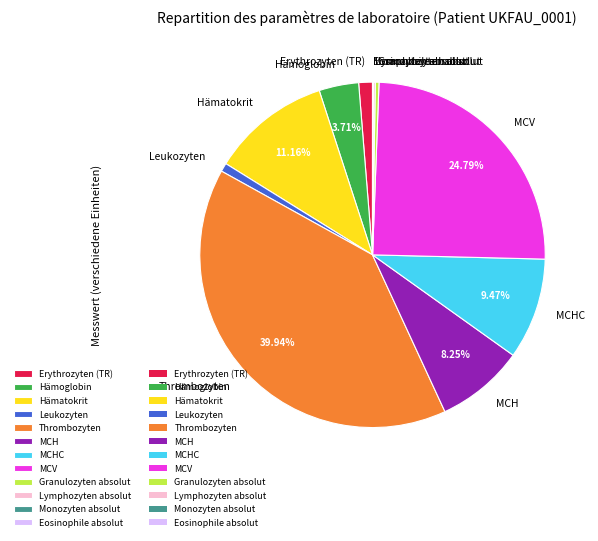

To the nearest percent, what is the difference between the MCV and Leukozyten slice percentages?

24%